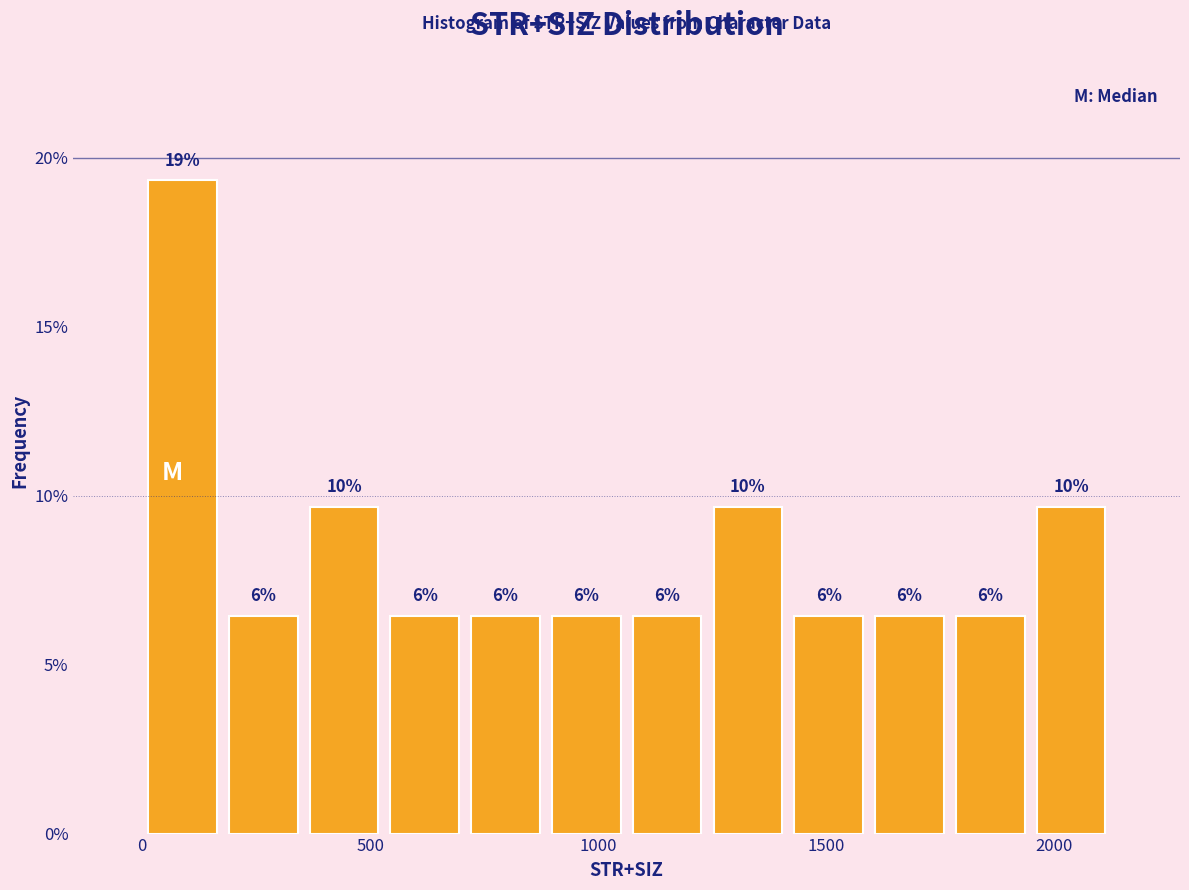

Around what value on the x-axis is the tallest bar? Give the approximate position of its centre, as read against the axis.

100